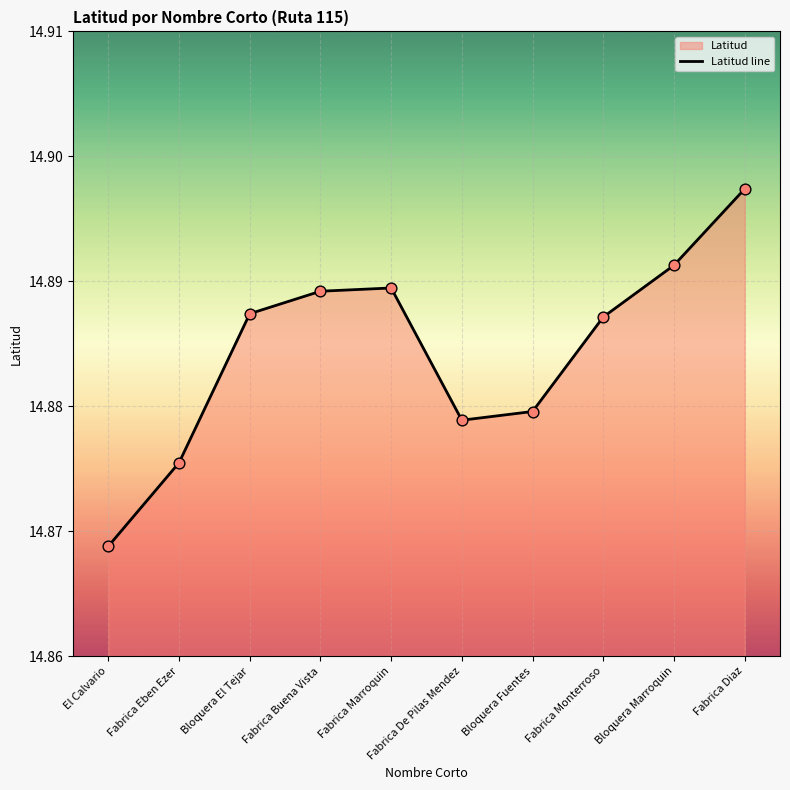

What is the ratio of the value at Fabrica De Pilas Mendez to the value at Fabrica Diaz?

1.0